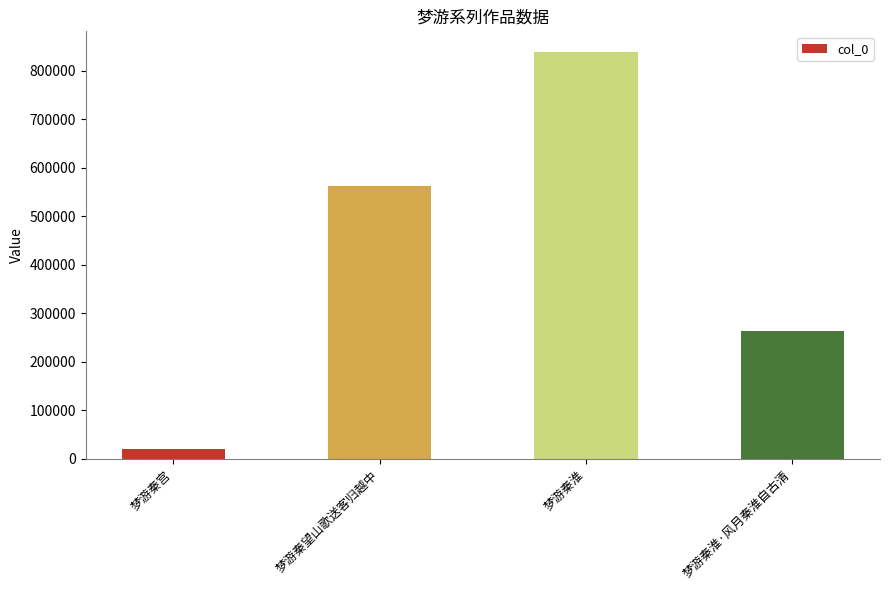

Between 梦游秦淮 and 梦游秦淮·风月秦淮自古清, which is larger?

梦游秦淮